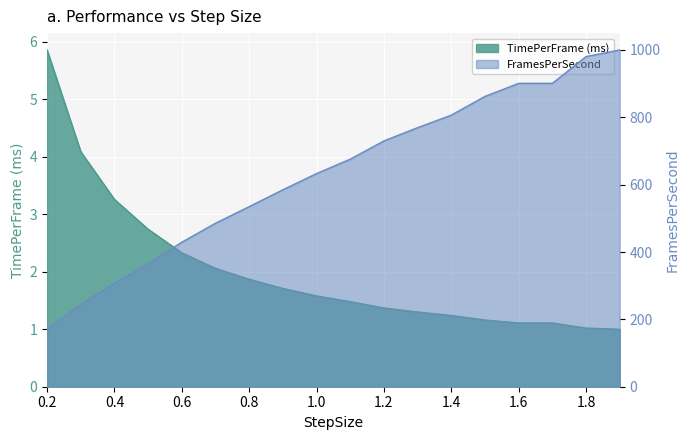

At 0.2, list the series in order from smallest to largest.

TimePerFrame (ms), FramesPerSecond